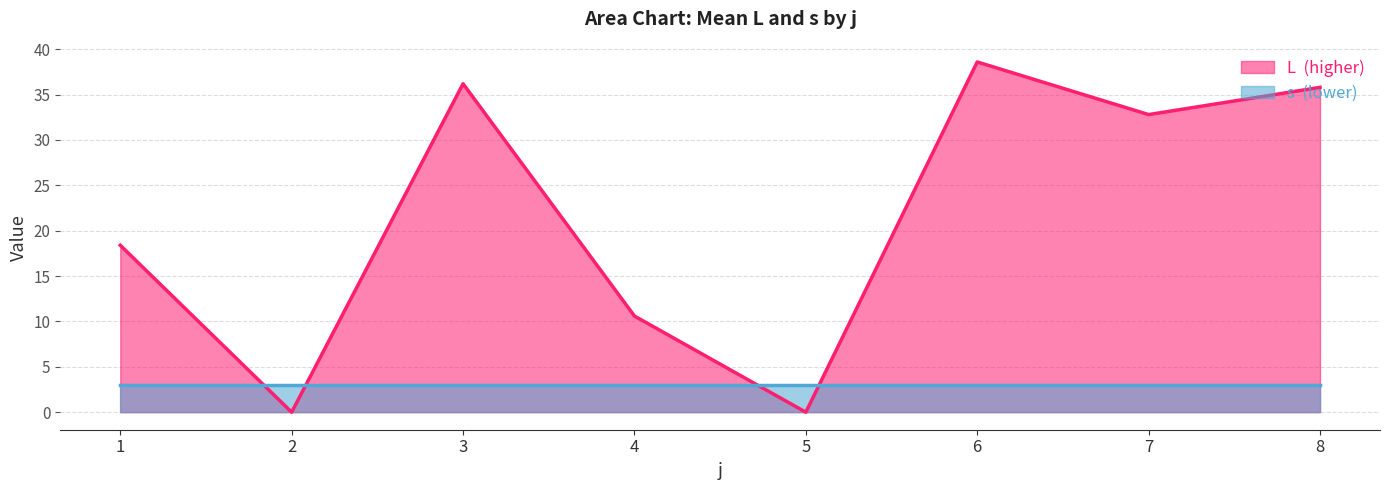

Count the number of data series in this chart.

2